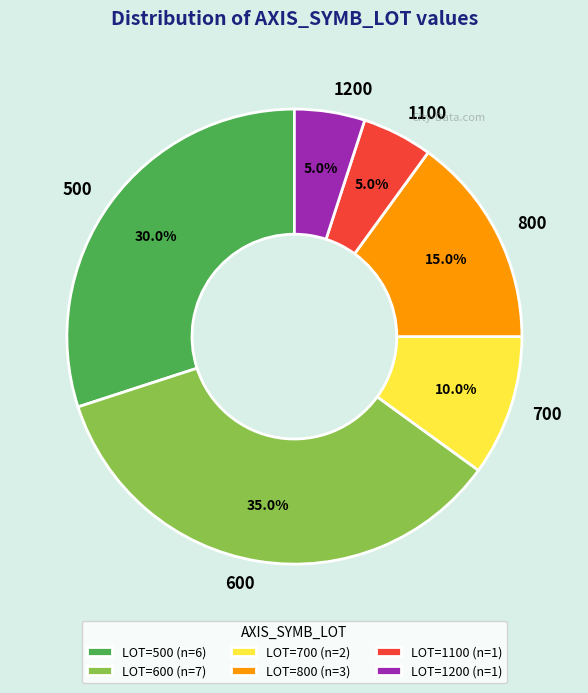

To the nearest percent, what is the difference between the 1200 and 500 slice percentages?

25%